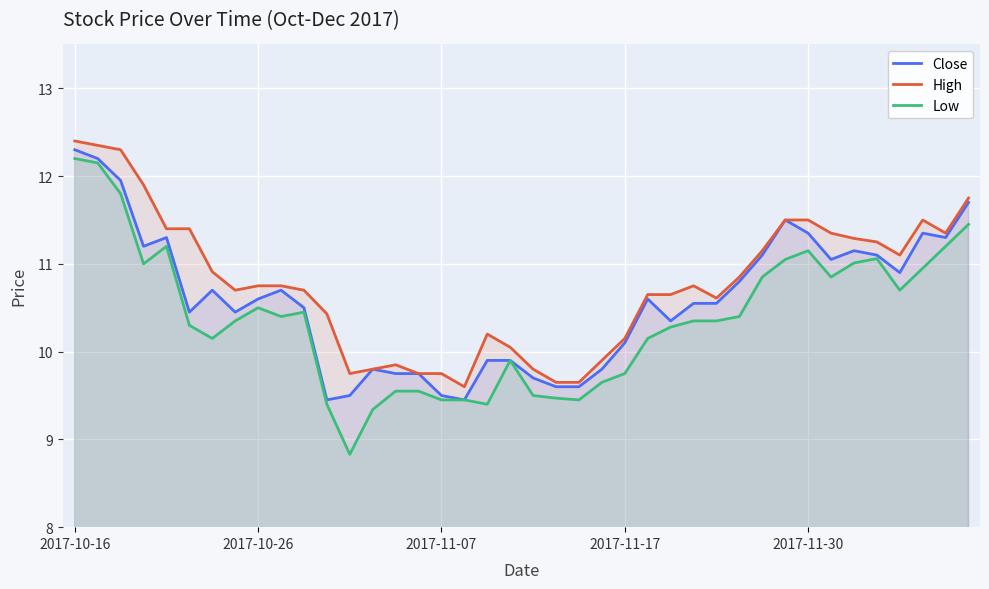

Is it true that Low equals 10.4 at 10?

True